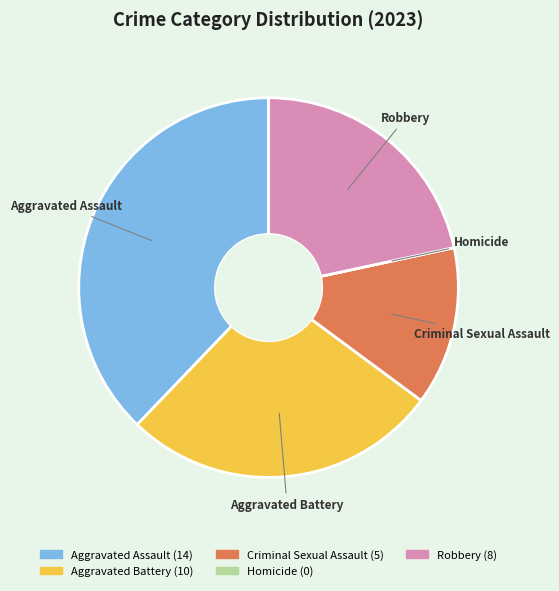

Is it true that Robbery is 22% of the pie?

True